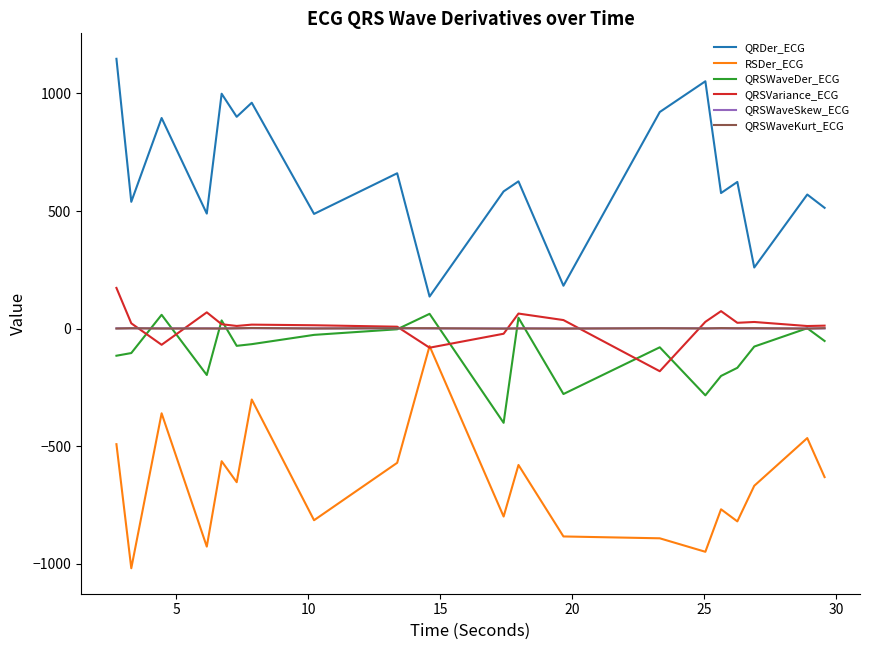

Which series has the largest total across all categories?

QRDer_ECG